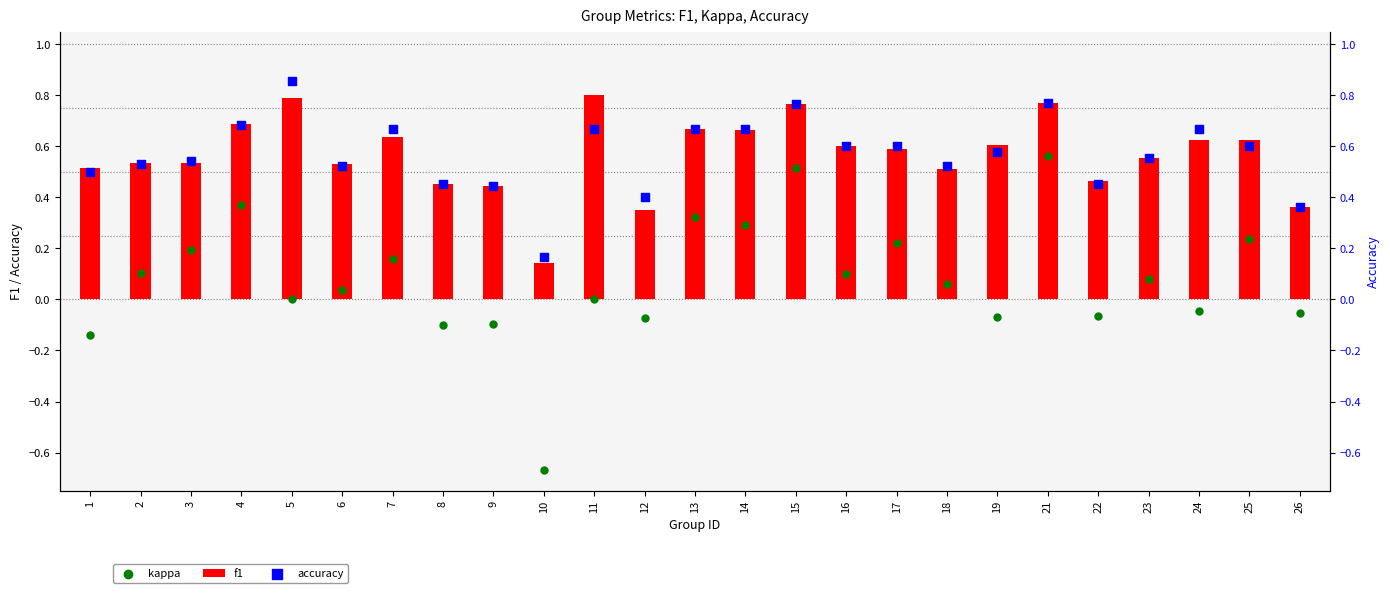

Which series contains the highest Y value?

accuracy